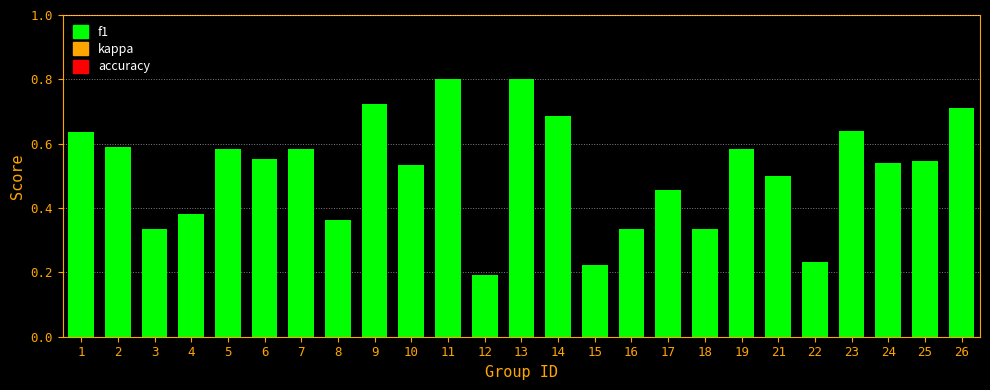

Where is the data nearest to the value 0?

12